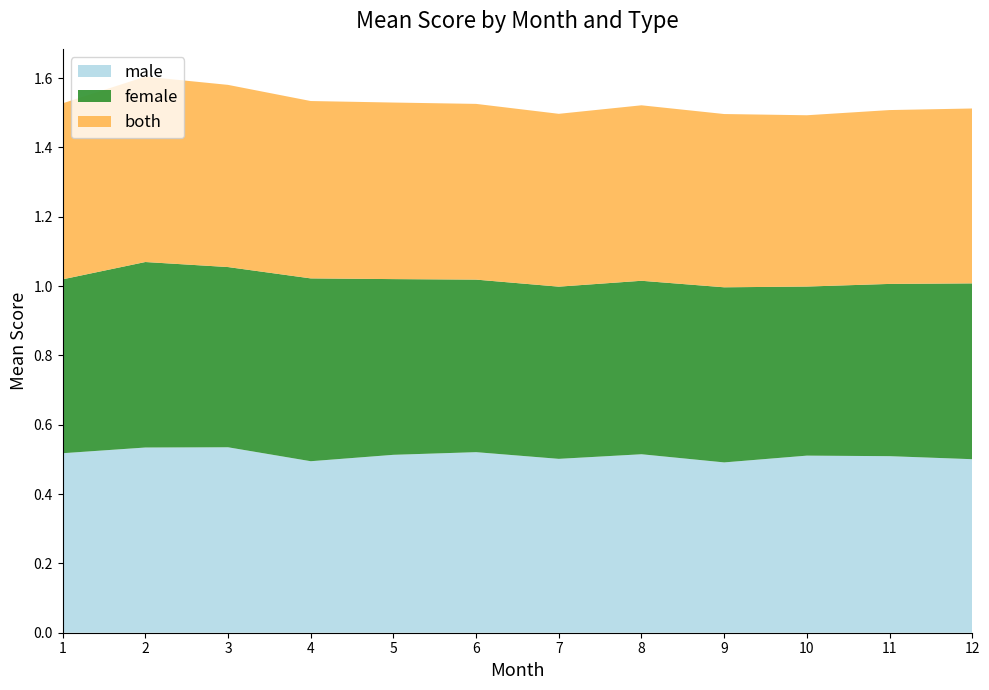

Reading left to right, extract all data points from this chart.

male: 0.5	0.5	0.5	0.5	0.5	0.5	0.5	0.5	0.5	0.5	0.5	0.5
female: 0.5	0.5	0.5	0.5	0.5	0.5	0.5	0.5	0.5	0.5	0.5	0.5
both: 0.5	0.5	0.5	0.5	0.5	0.5	0.5	0.5	0.5	0.5	0.5	0.5